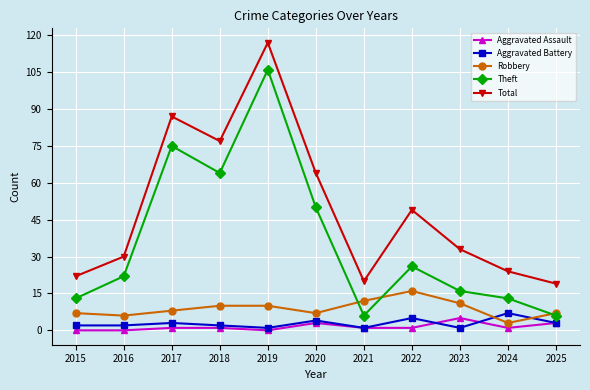

Which series has the largest total across all categories?

Total